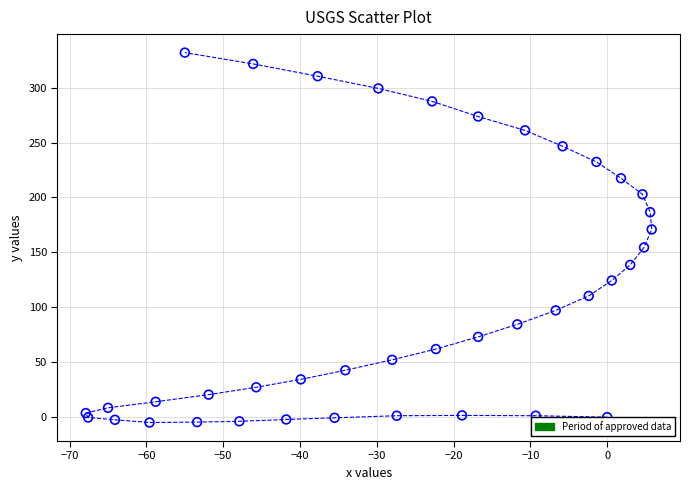

What is the range of Y values (max minus min)?

336.8